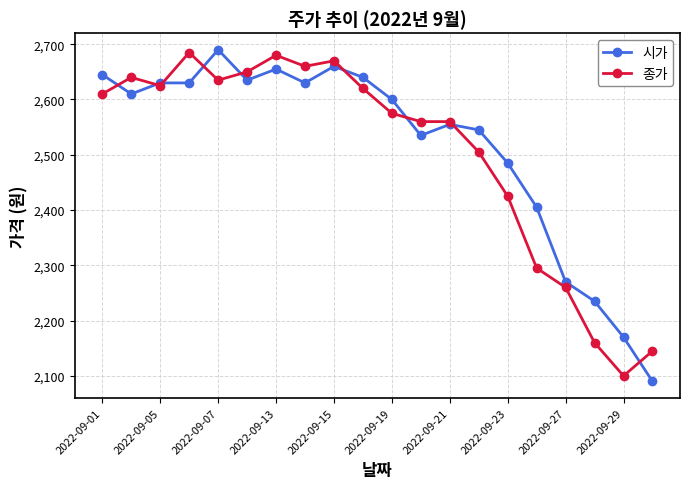

What is the lowest value of the 종가 series?

2100